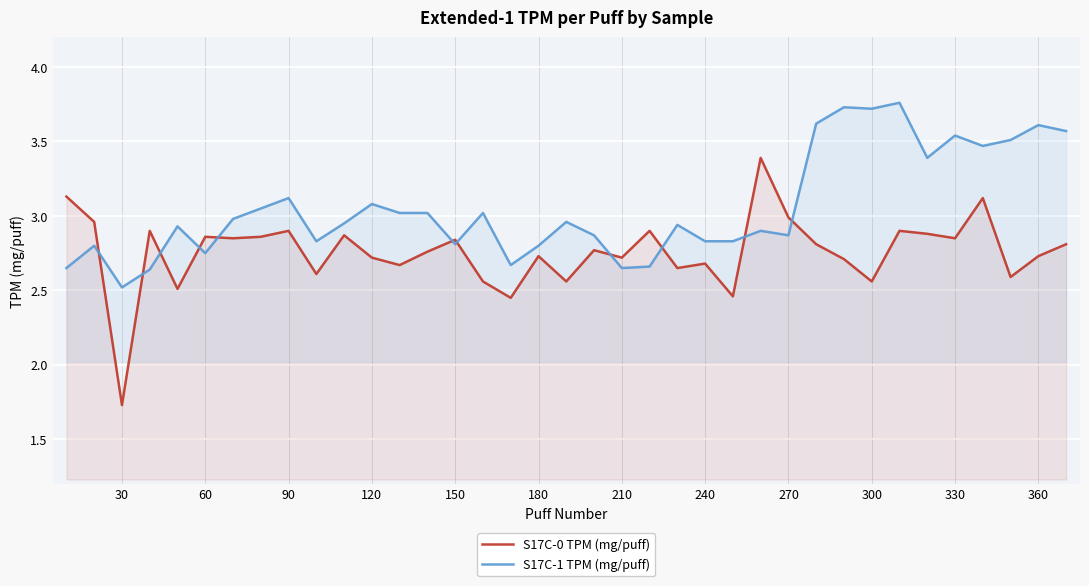

At how many categories does at least one series exceed 2?

37